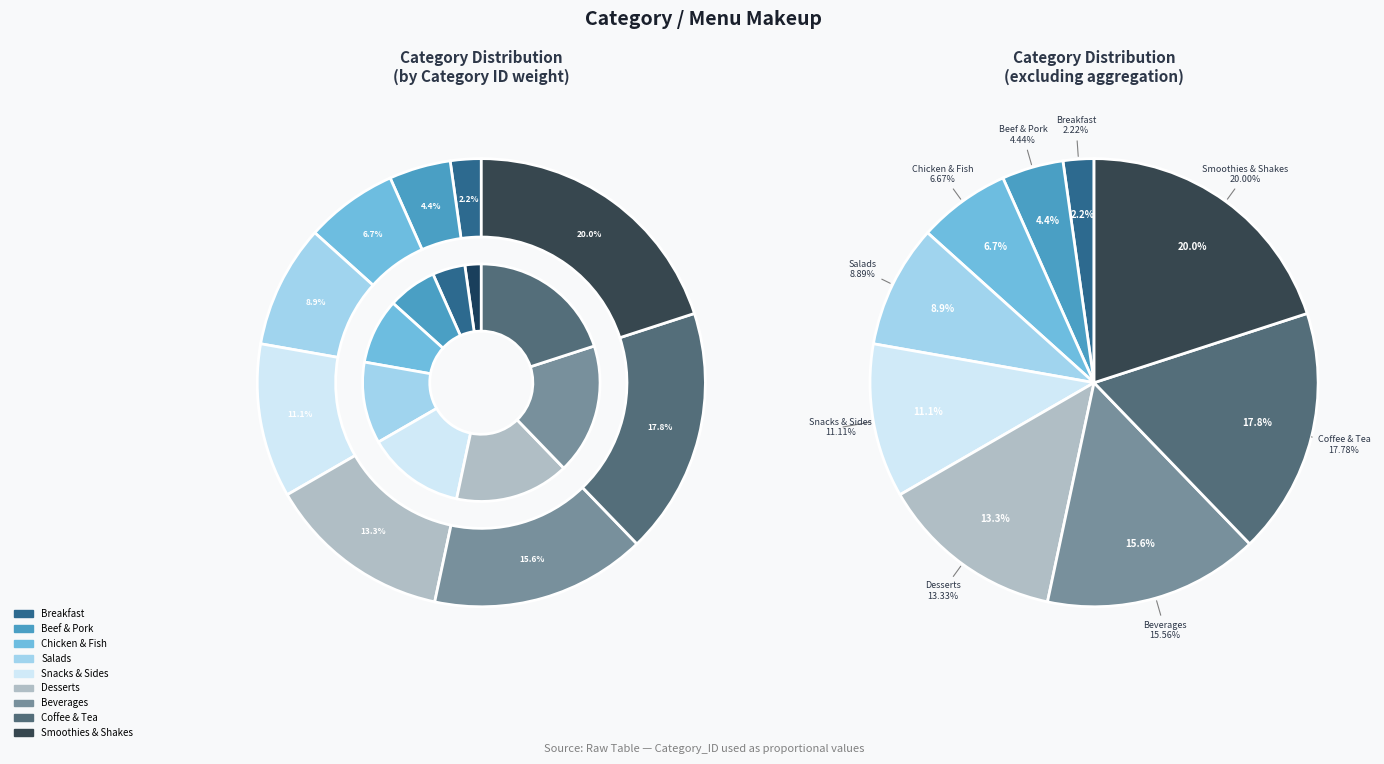

To the nearest percent, what is the combined percentage of Breakfast and Beverages?

18%